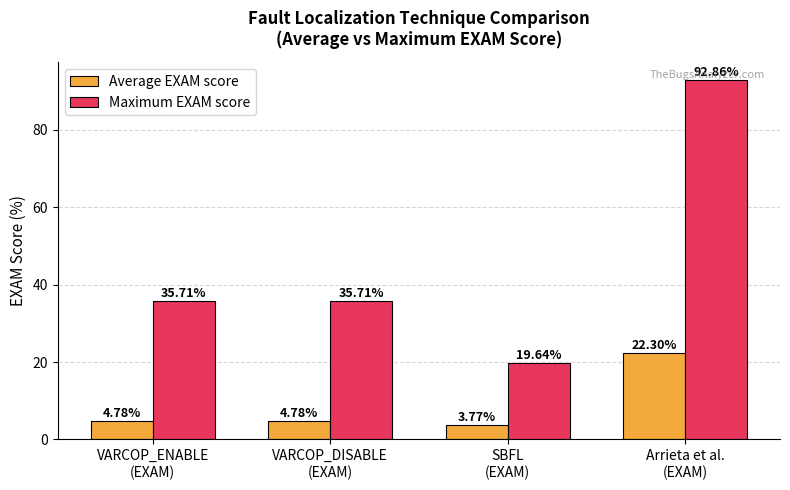

At which category does the chart reach its minimum across all series?

SBFL
(EXAM)